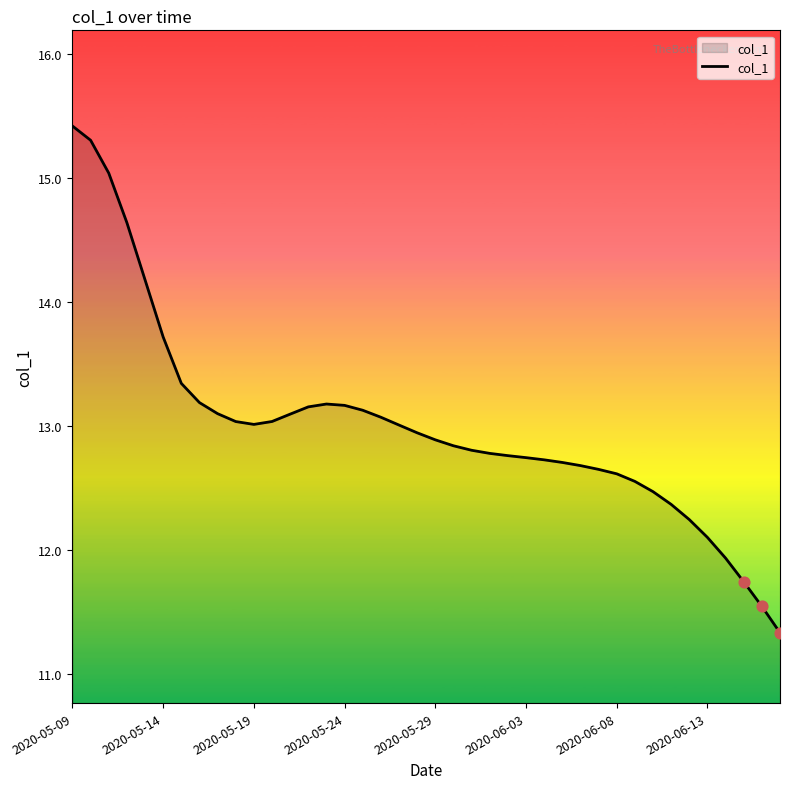

What is the maximum value shown in the chart?

15.4